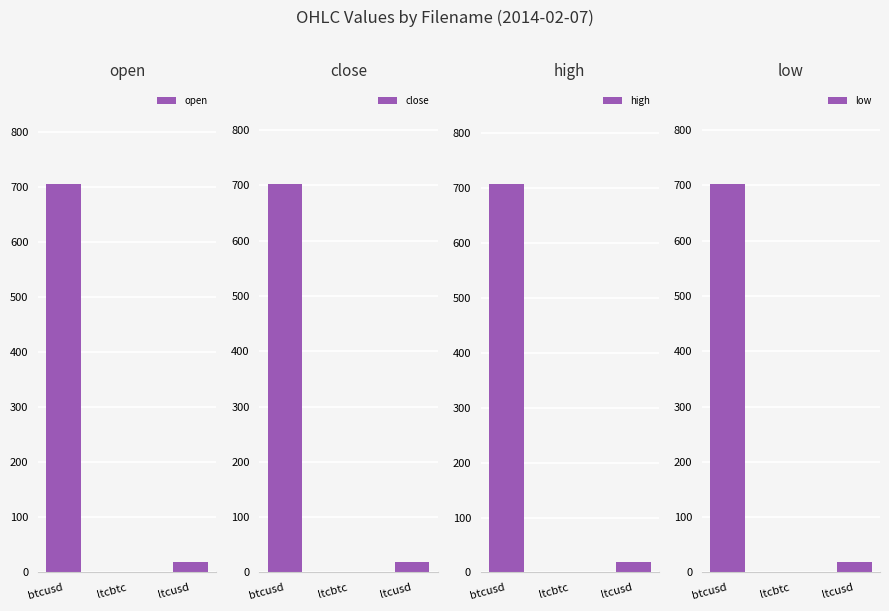

What is the difference between the maximum and second lowest values in the low series?

683.9